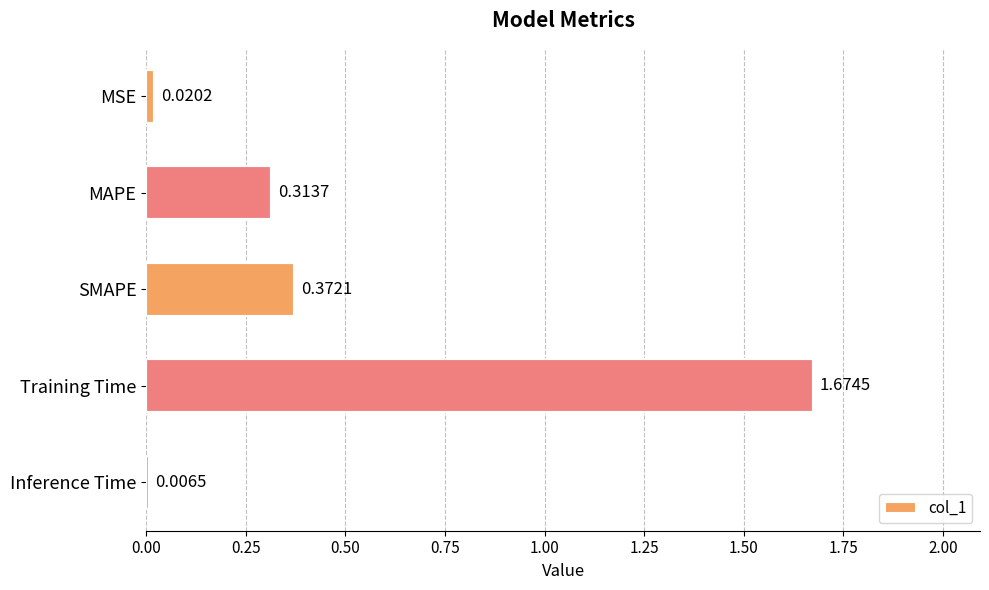

Rank the categories by value from highest to lowest.

Training Time, SMAPE, MAPE, MSE, Inference Time